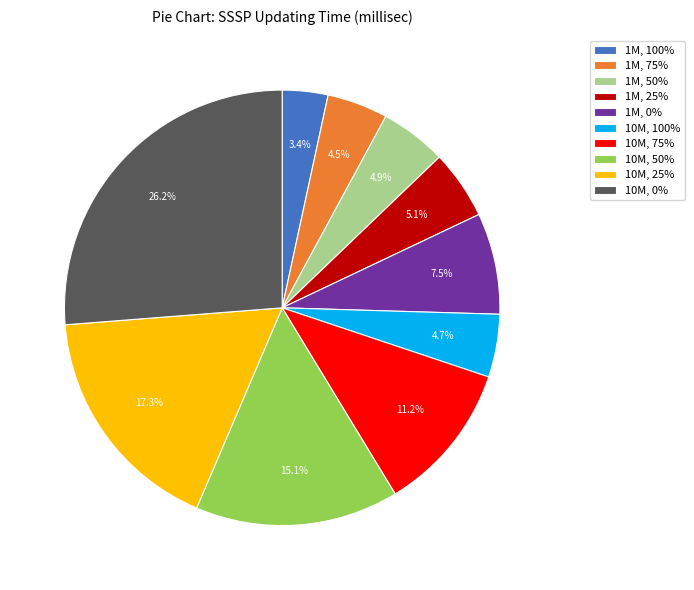

How much of the chart is everything except 1M, 0%?

92.5%